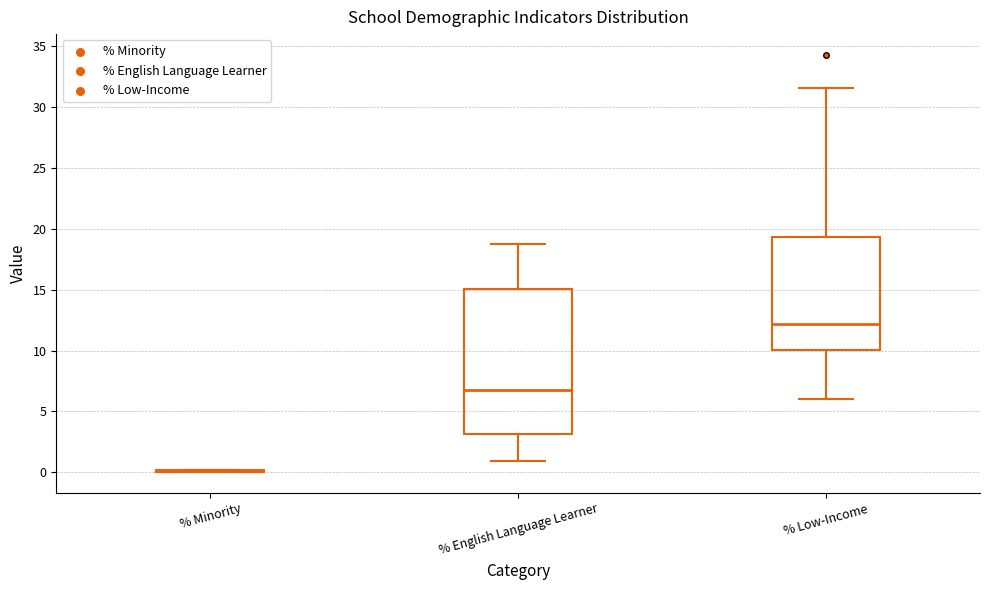

Reading left to right, transcribe this box plot: for each box, give where its median line is, the range the box spans, and where its two whiskers end, as read against the y-axis. The values are not printed on the chart, so give them approximately, as read against the axis.

% Minority: box collapsed to a line at 0.0, whiskers 0.0 to 0.0
% English Language Learner: median 7.0, box 3.0 to 15.0, whiskers 1.0 to 19.0
% Low-Income: median 12.0, box 10.0 to 19.5, whiskers 6.0 to 31.5